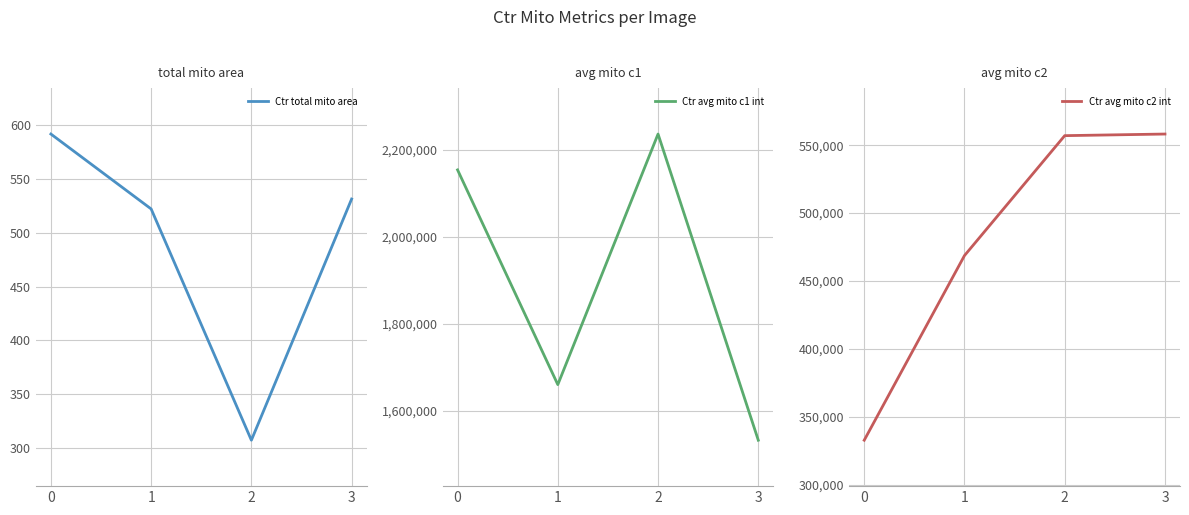

What is the difference between the maximum and minimum values in the Ctr total mito area series?

284.4